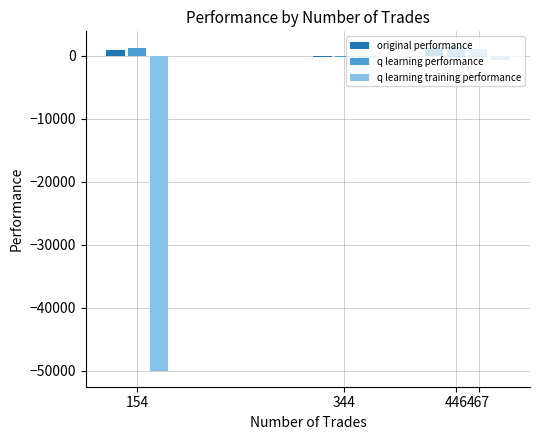

How many groups of bars are there?

4